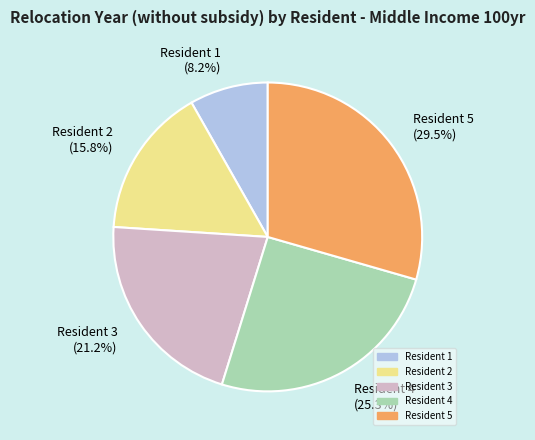

Count the number of slices in the pie.

5